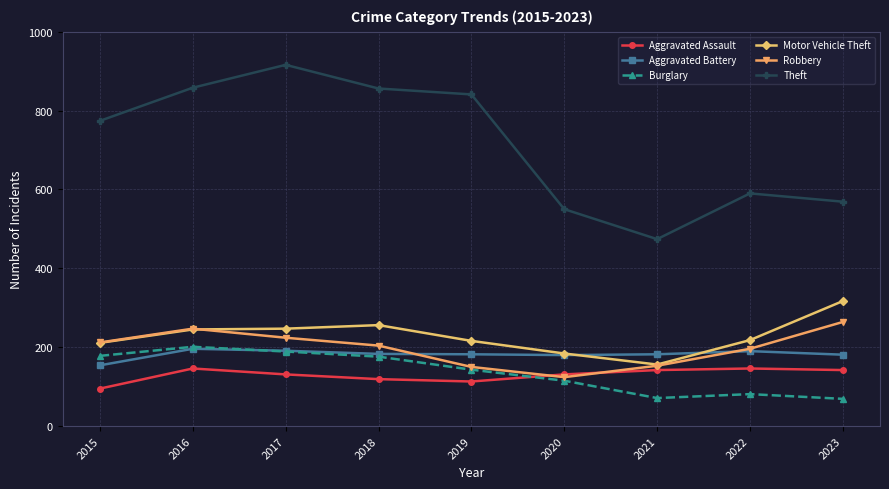

True or false: Motor Vehicle Theft and Aggravated Battery cross at least once.

True